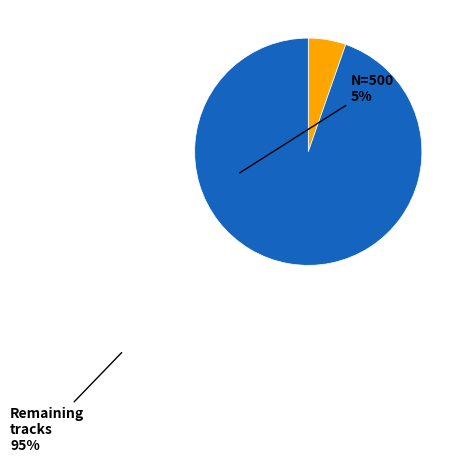

Does any single category account for the majority?

Yes